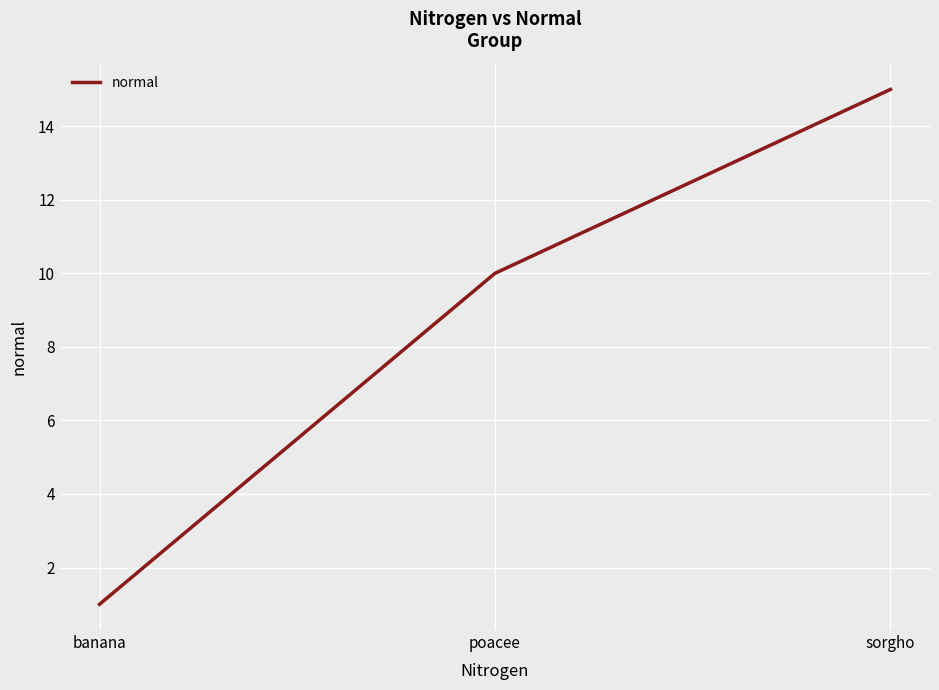

Does the chart have visible grid lines?

Yes